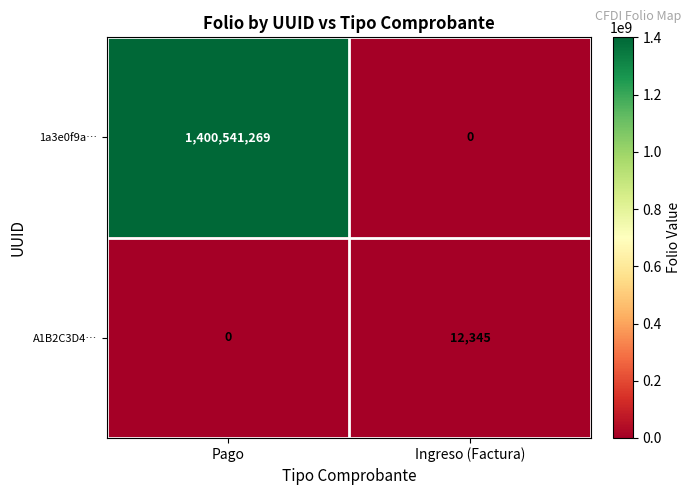

Reading right to left, transcribe all the data shown in this chart.

1a3e0f9a…: 0	1400541269
A1B2C3D4…: 12345	0